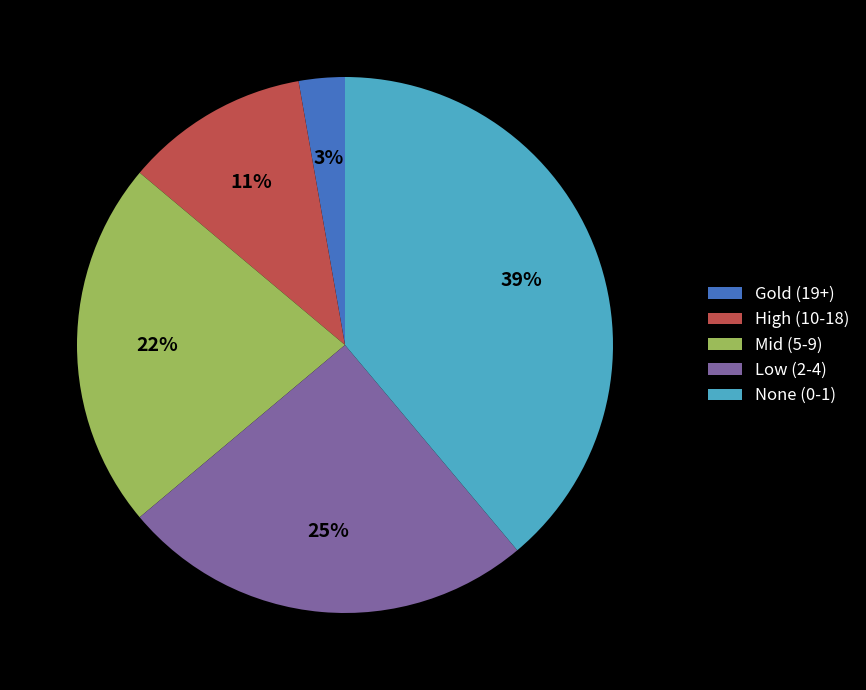

How many segments does this pie chart have?

5